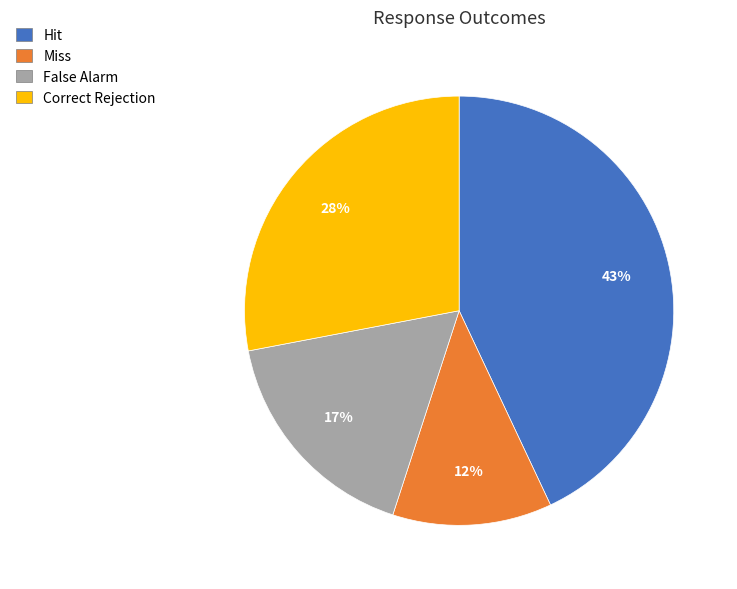

Combined, do Hit and Miss account for over 50%?

Yes